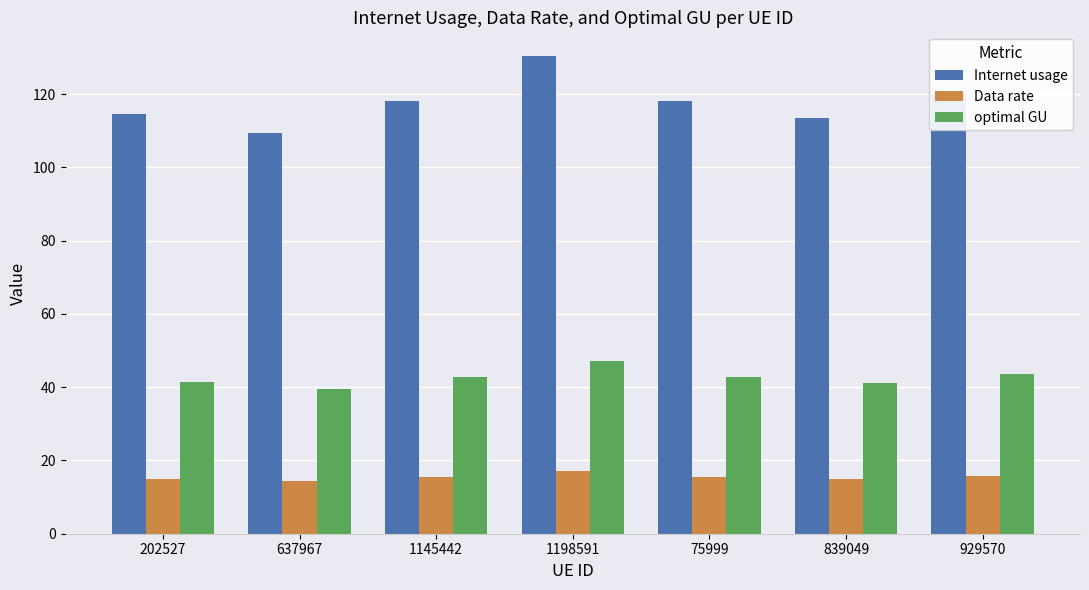

At which label does Internet usage reach its peak?

1198591